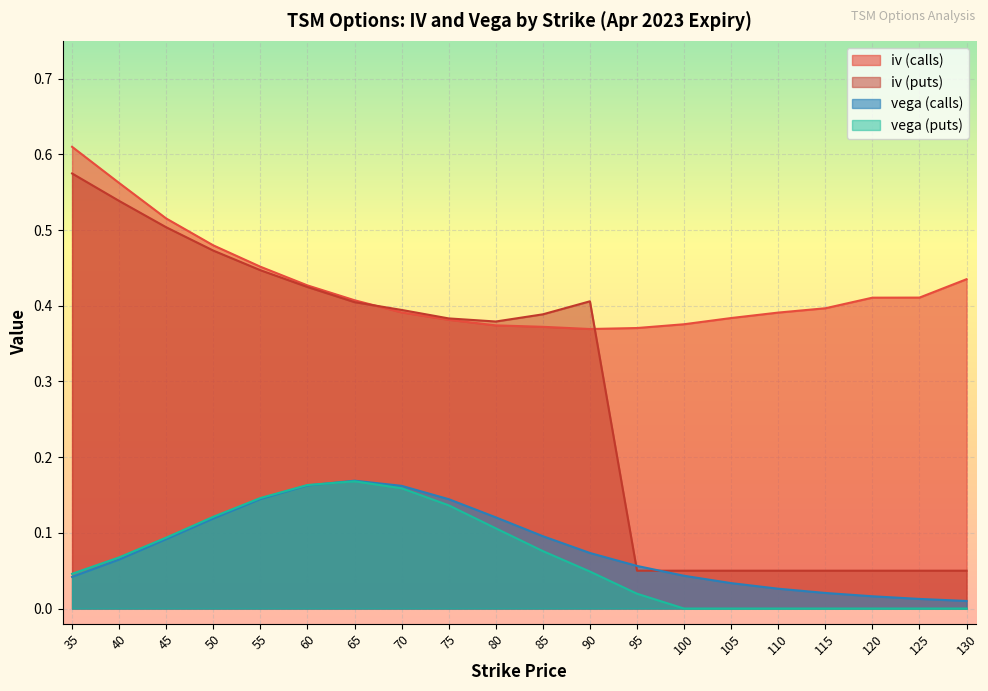

Between 95 and 100, which series saw the biggest shift?

vega (puts)